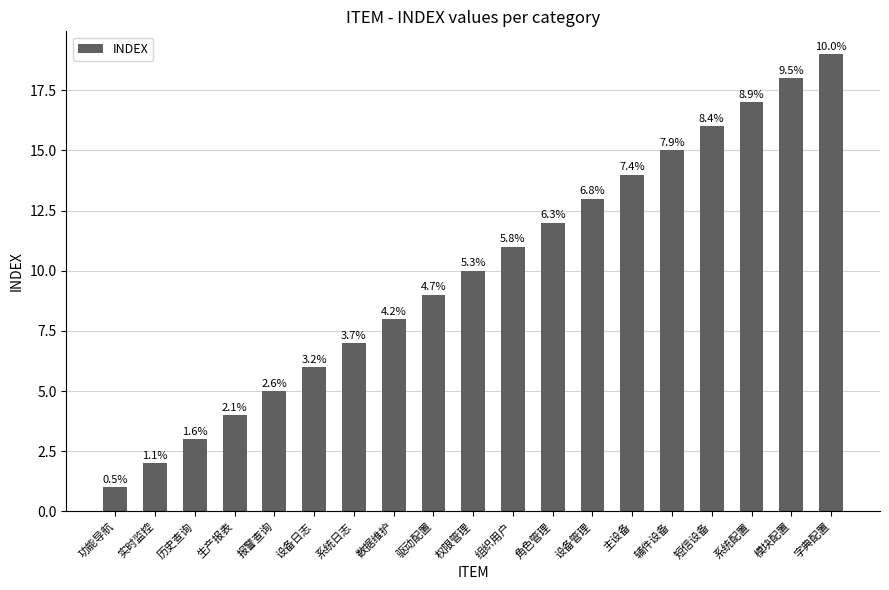

Are the bars horizontal?

No